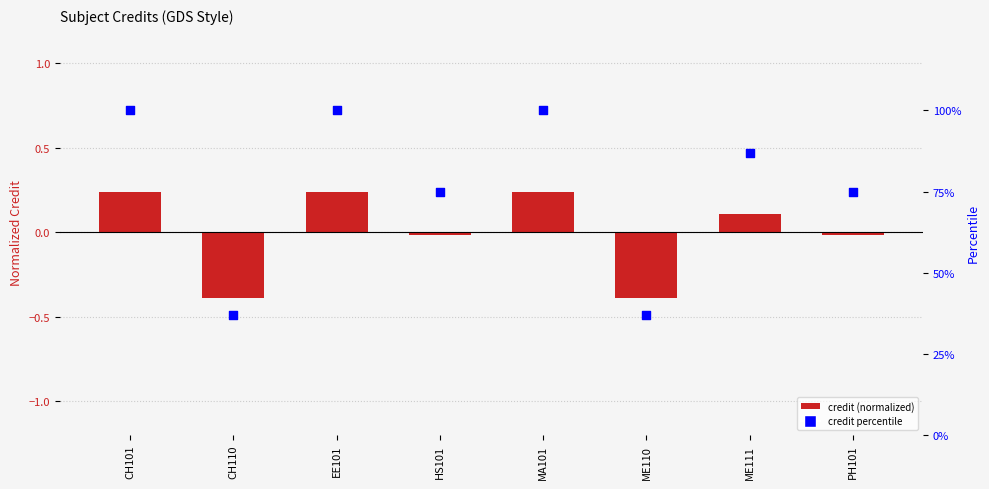

Which series contains the lowest Y value?

Credit (normalized)